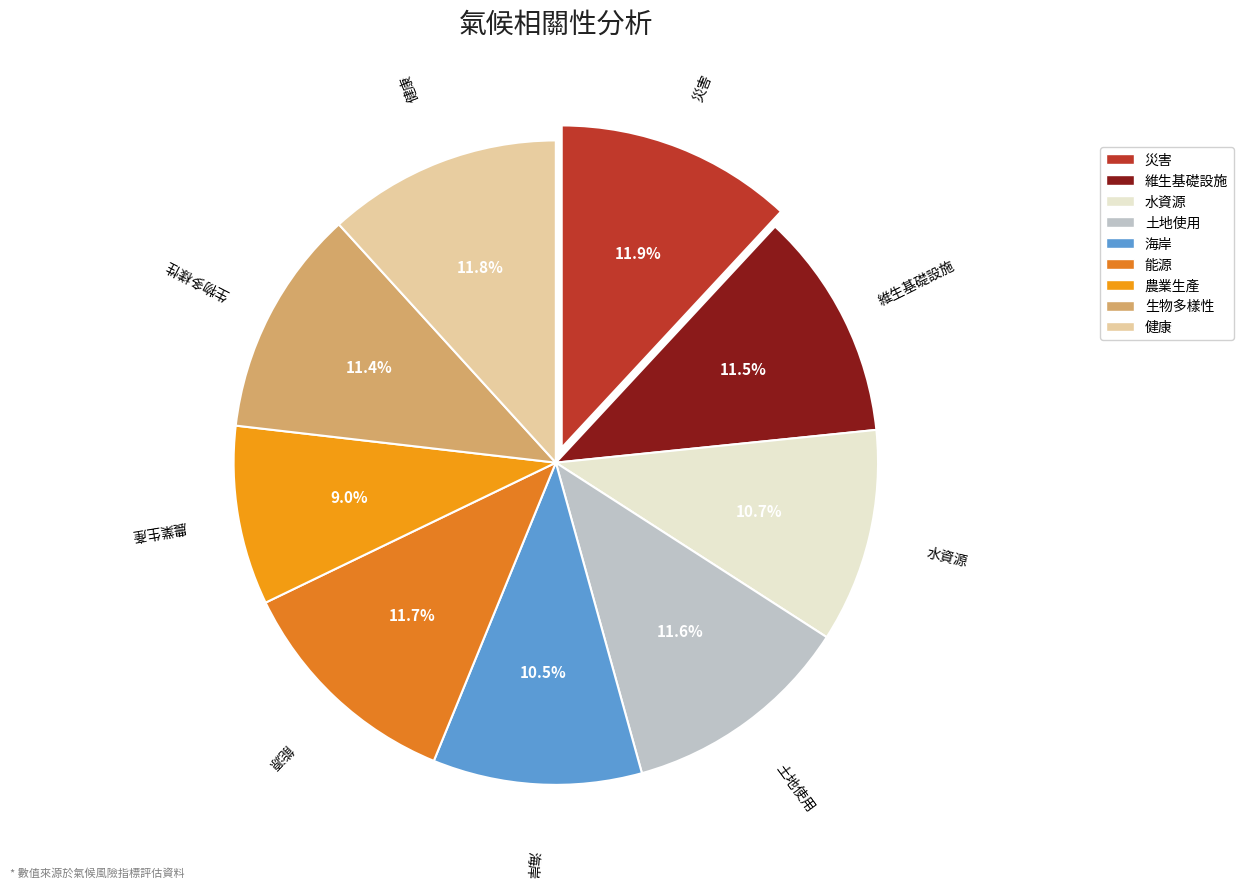

How many slices are in this pie chart?

9